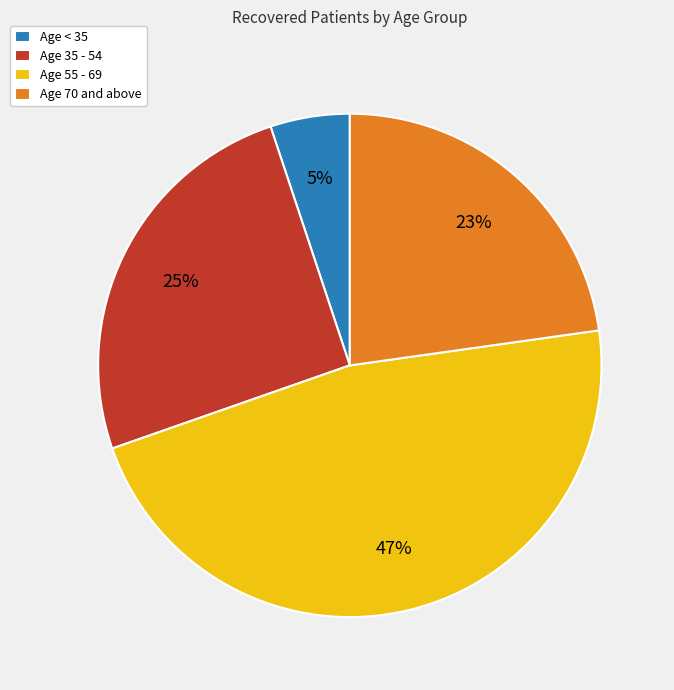

Does any single category account for the majority?

No